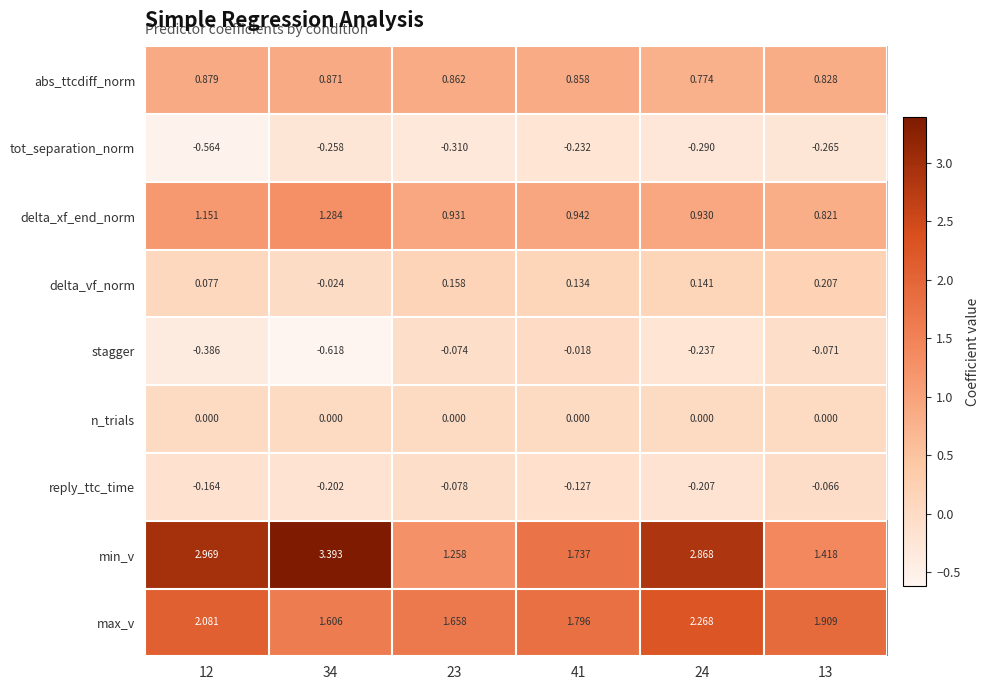

How many categories are shown in the chart?

6